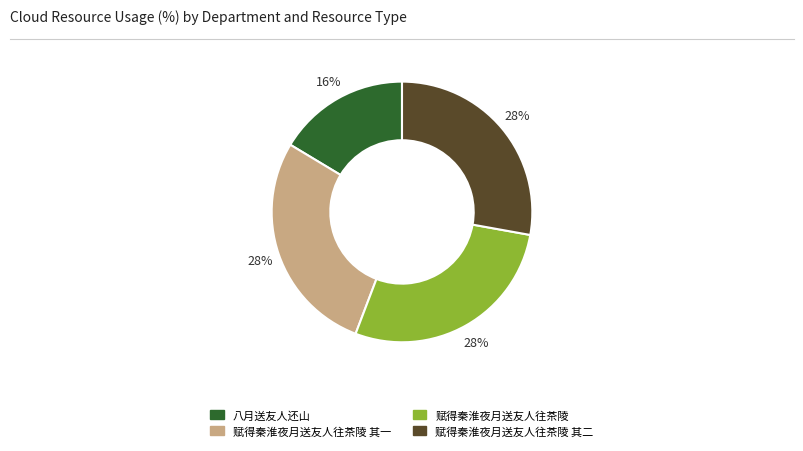

Does any single category account for the majority?

No